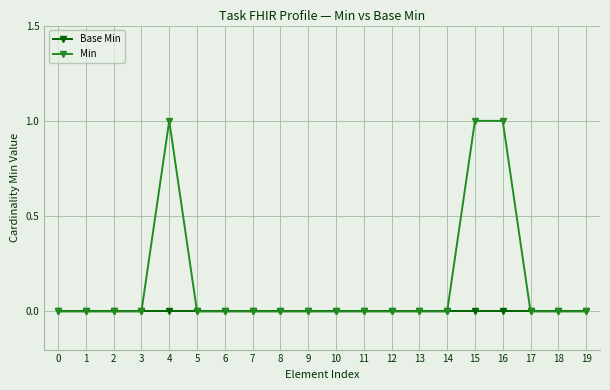

The Min series shows 0 at 14. True or false?

True